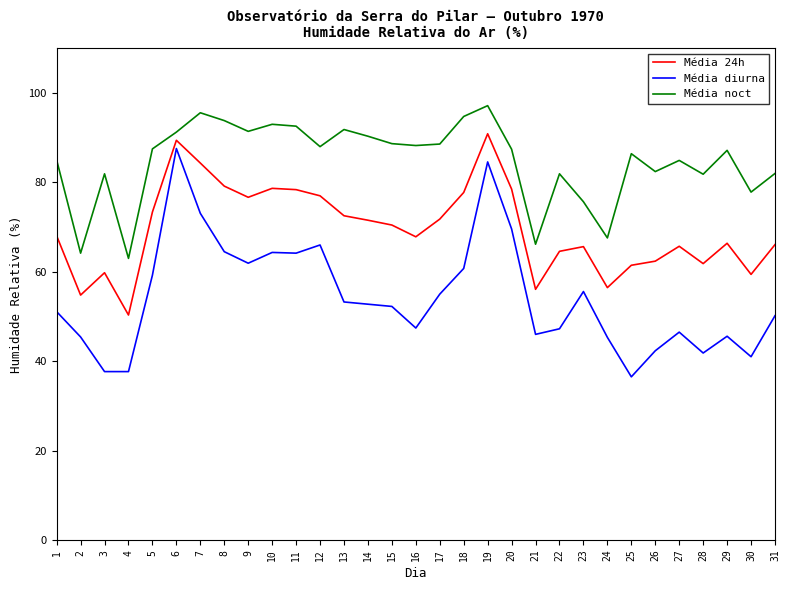

True or false: Média diurna has more than 0 interior local peaks.

True